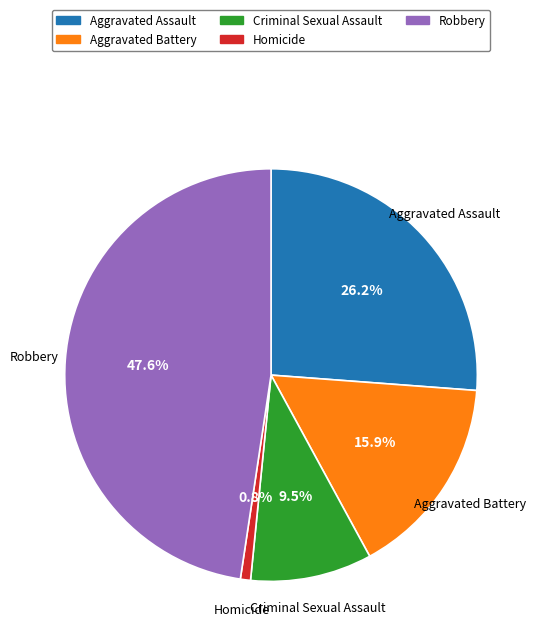

Is it true that Homicide is 11% of the pie?

False